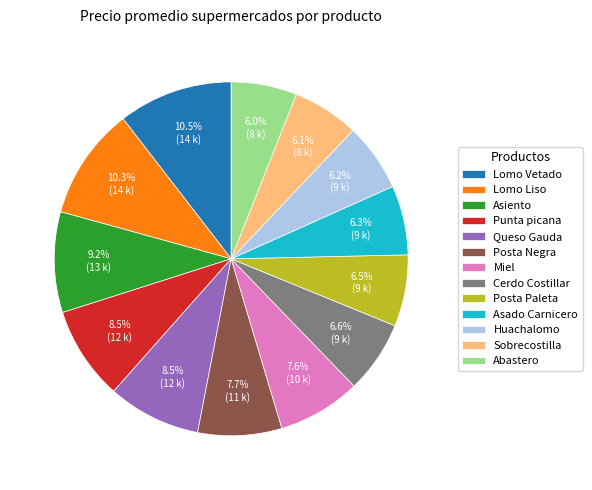

Which has a higher value, Sobrecostilla or Lomo Liso?

Lomo Liso